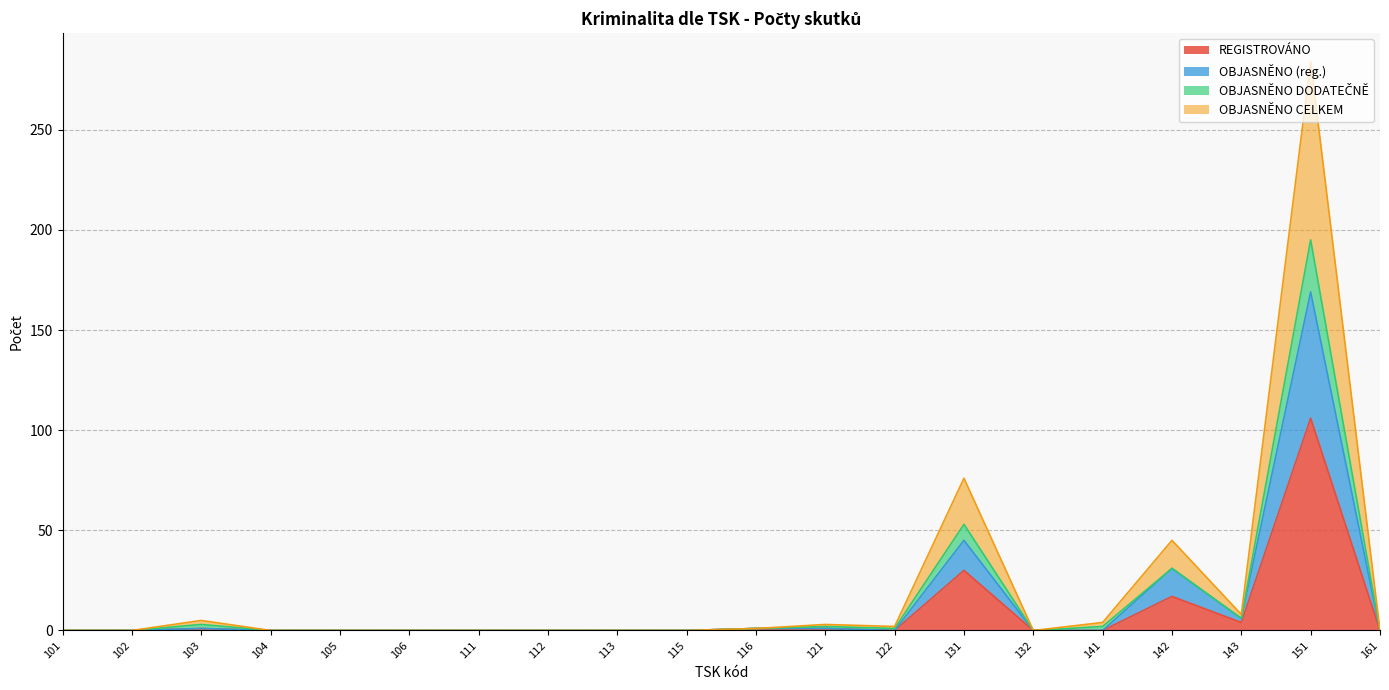

What is the approximate value of REGISTROVÁNO at 131, to the nearest 50?

50